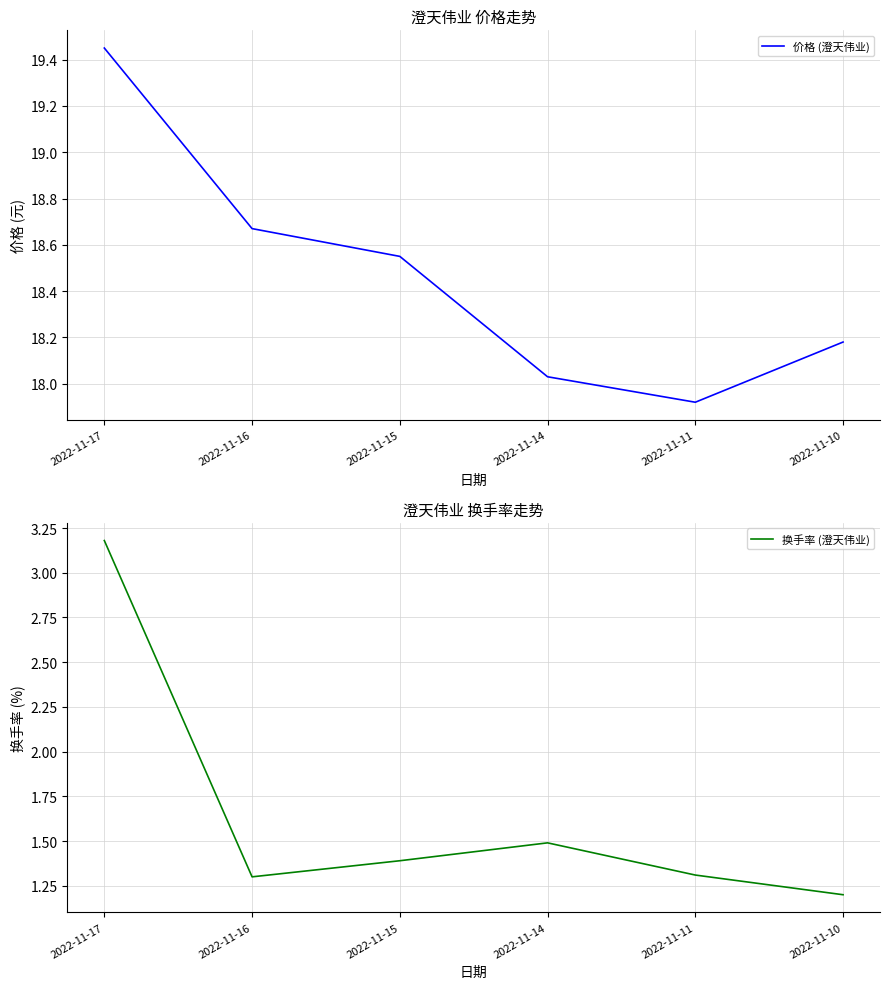

Read the 价格 (澄天伟业) value at 2022-11-11.

17.9